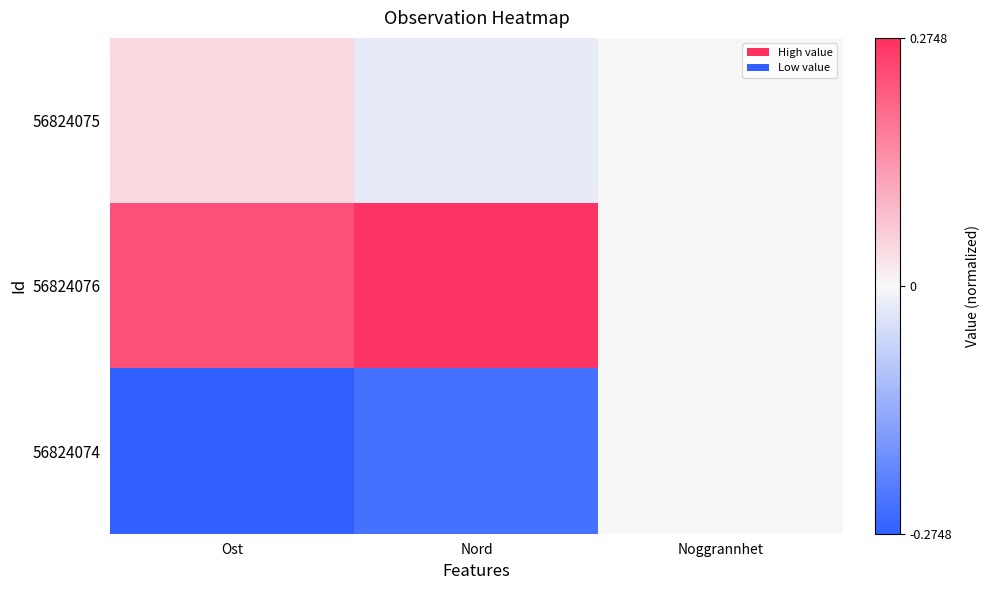

Rank the series at Noggrannhet from lowest to highest value.

56824075, 56824076, 56824074